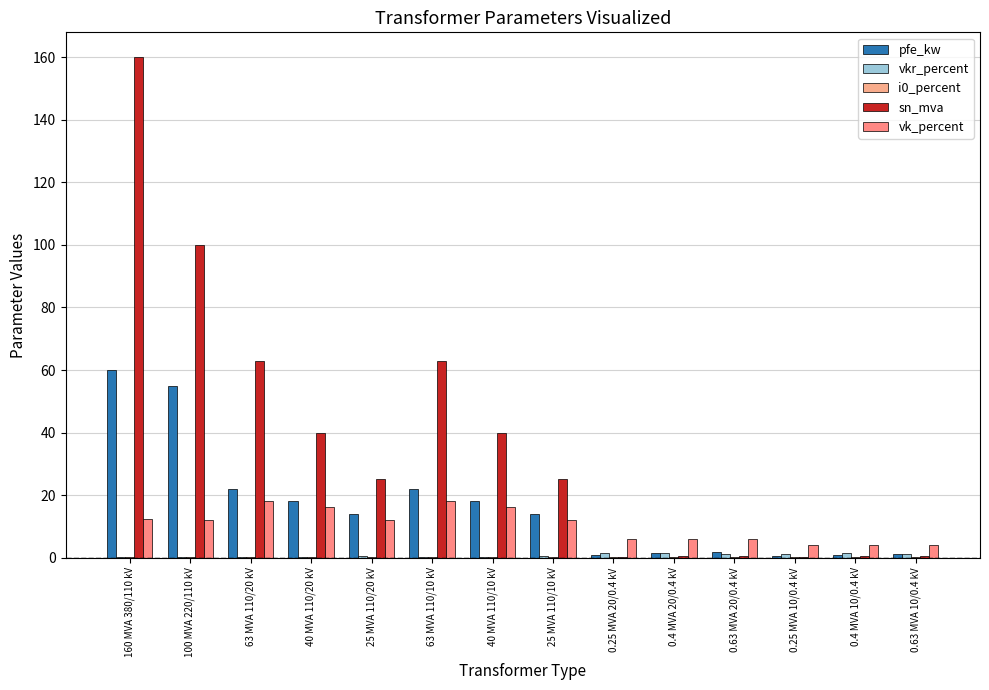

How many groups of bars are there?

14